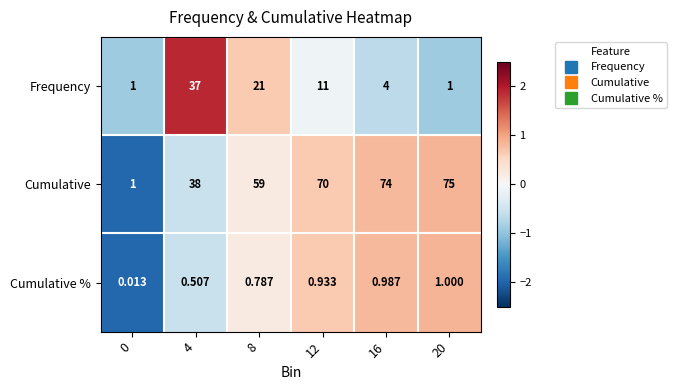

How many distinct data groups are displayed?

3